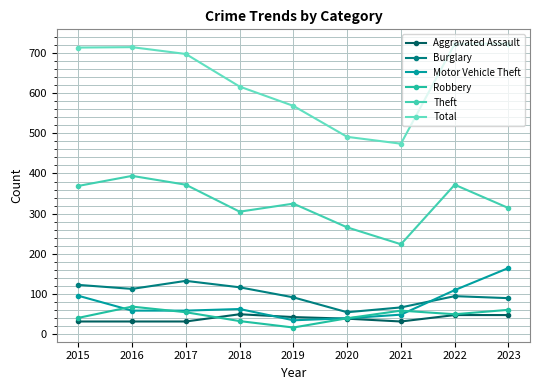

What is the total value across all series at 2020?

931